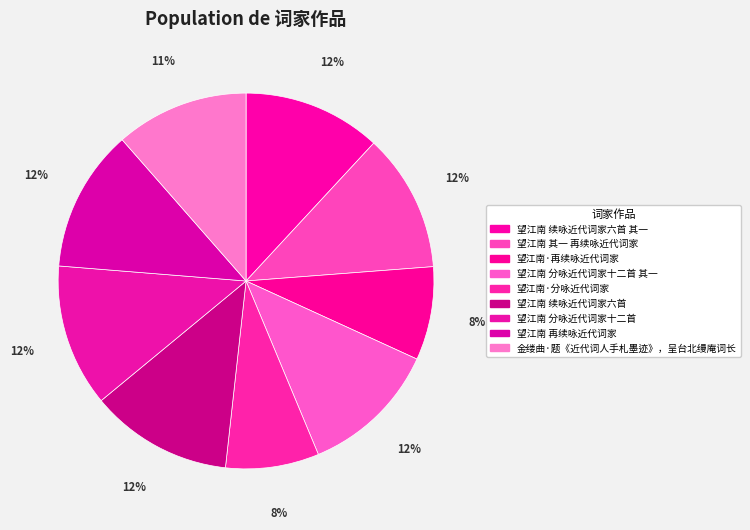

How many slices are in this pie chart?

9